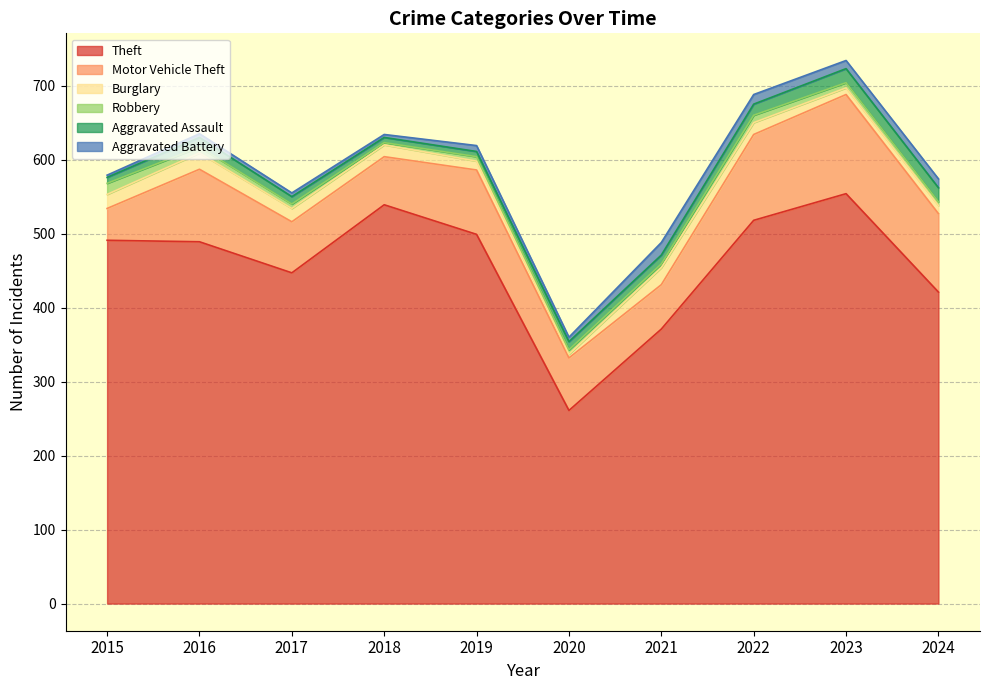

How many interior local peaks does the Robbery series have?

1